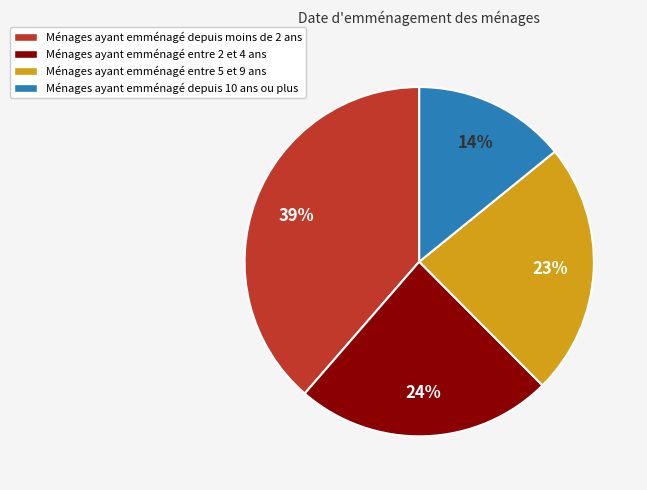

Does any single category account for the majority?

No